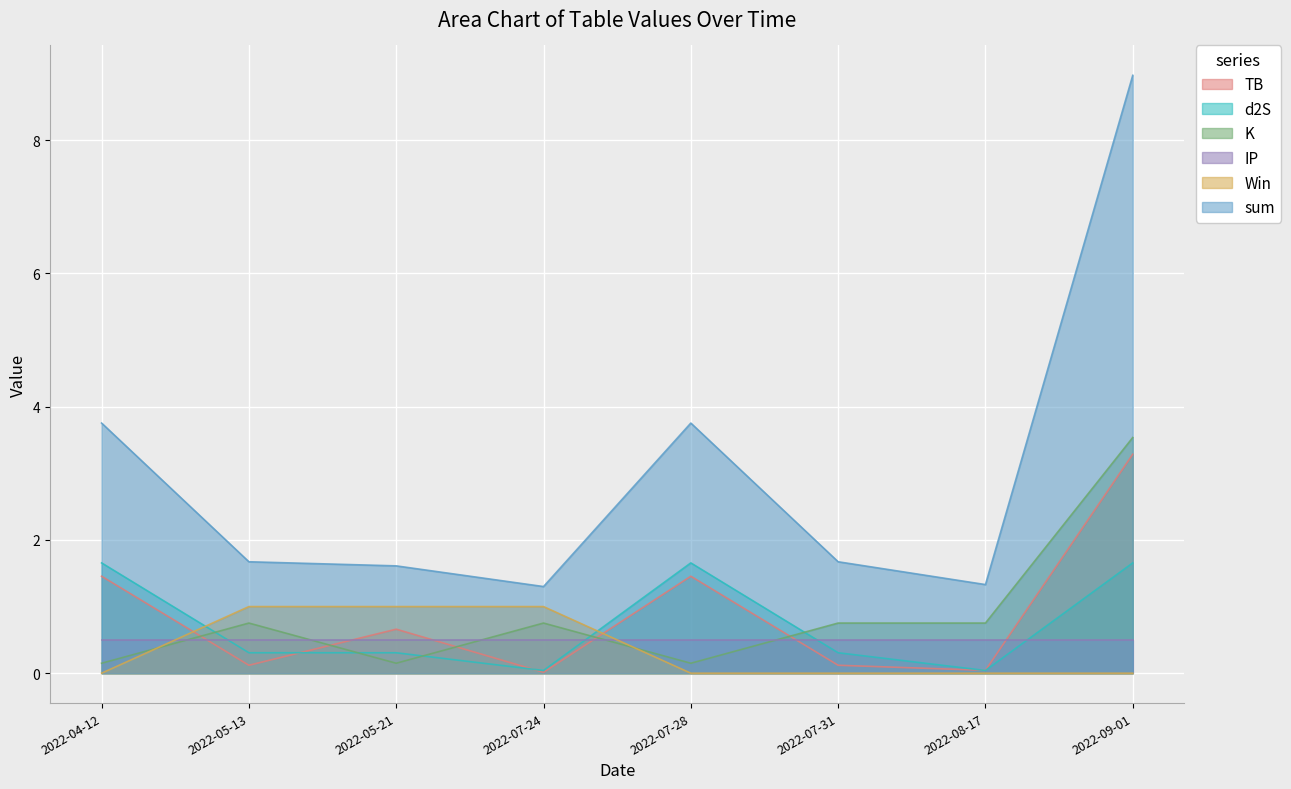

Rank the series by their maximum value, from lowest to highest.

IP, Win, d2S, TB, K, sum